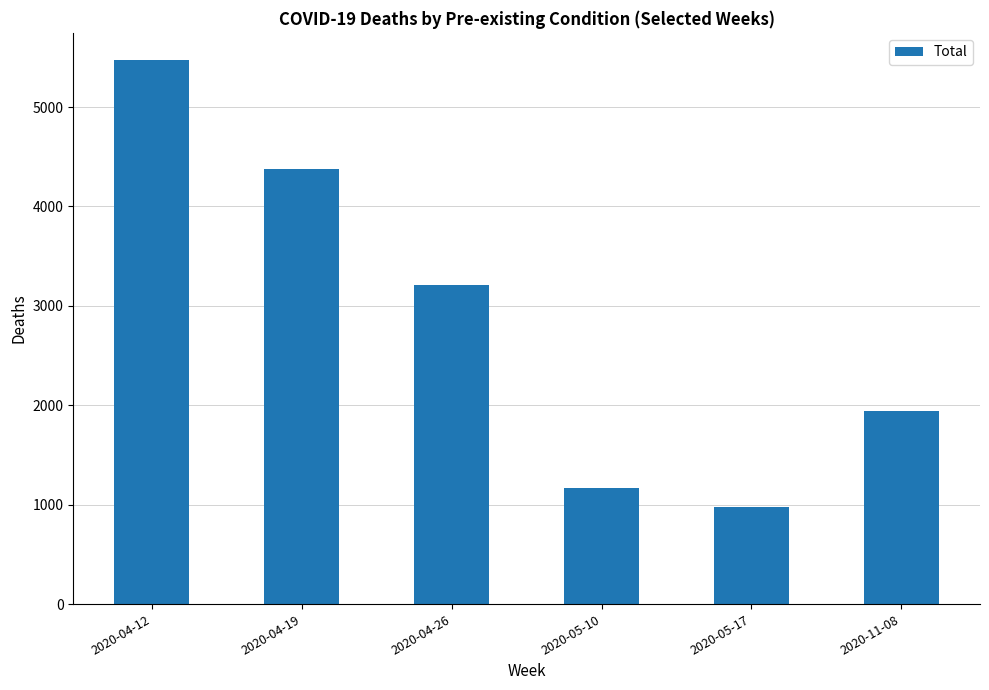

List the labels in order of value, largest first.

2020-04-12, 2020-04-19, 2020-04-26, 2020-11-08, 2020-05-10, 2020-05-17